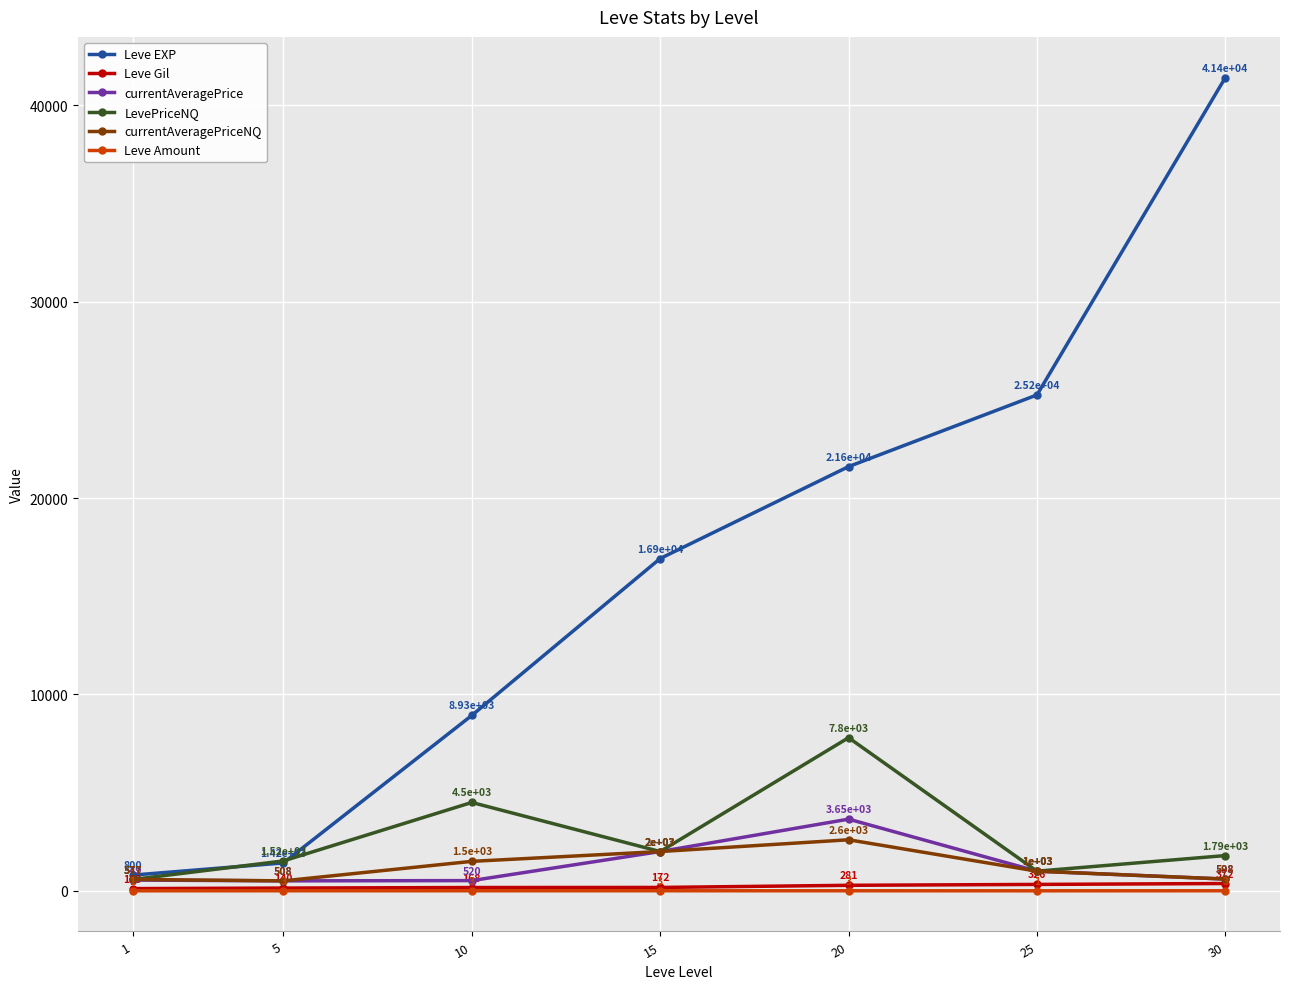

At how many categories does at least one series exceed 32346?

1